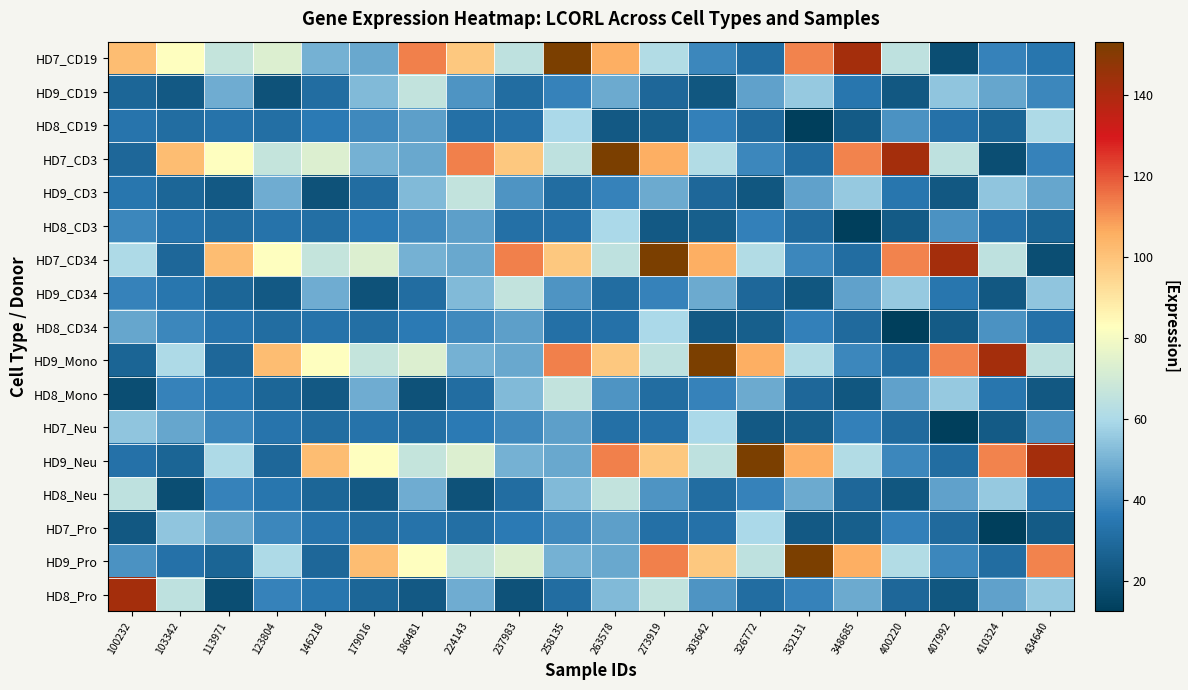

How many data points does each series have?

20